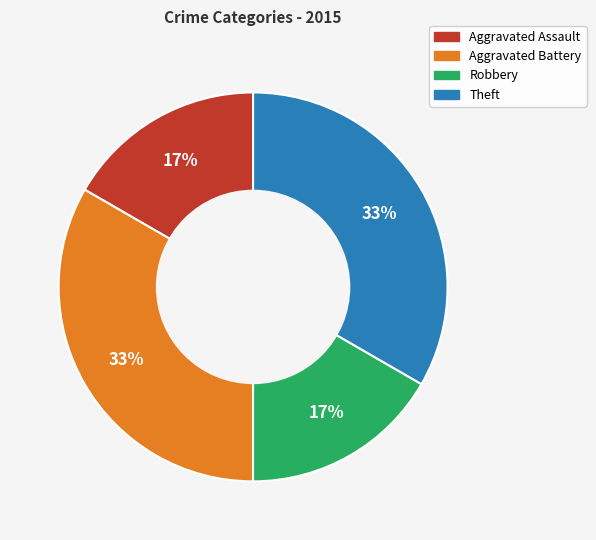

To the nearest percent, what is the average slice percentage?

25%